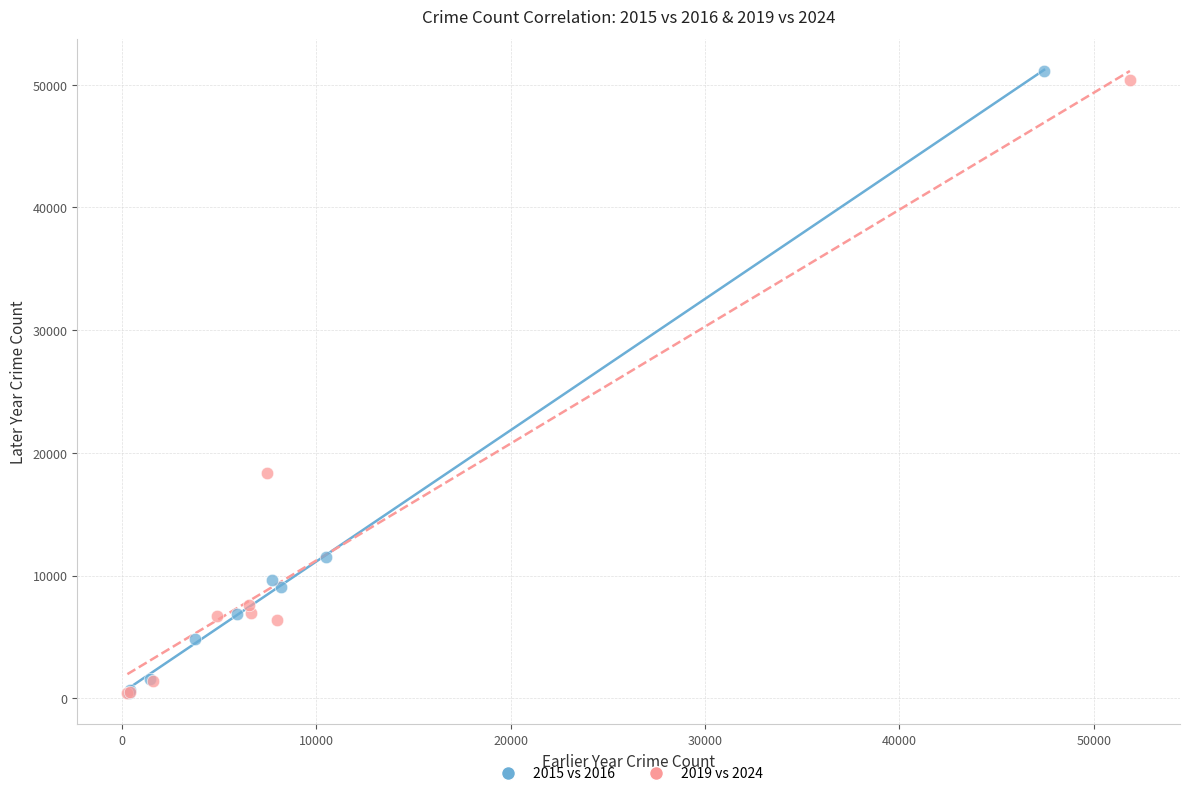

Which series has the widest spread of Y values?

2015 vs 2016